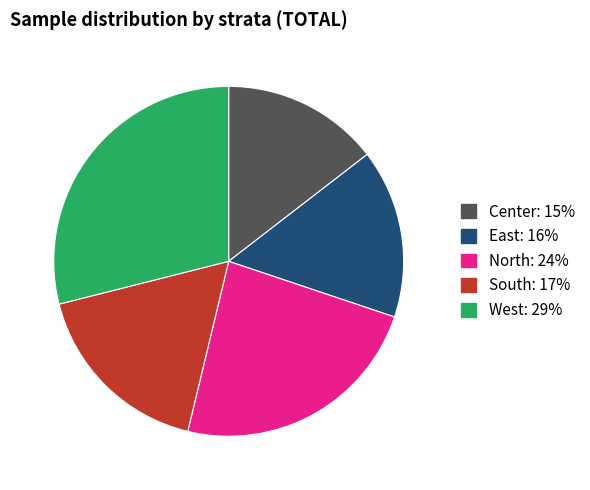

Which has a higher value, North or South?

North